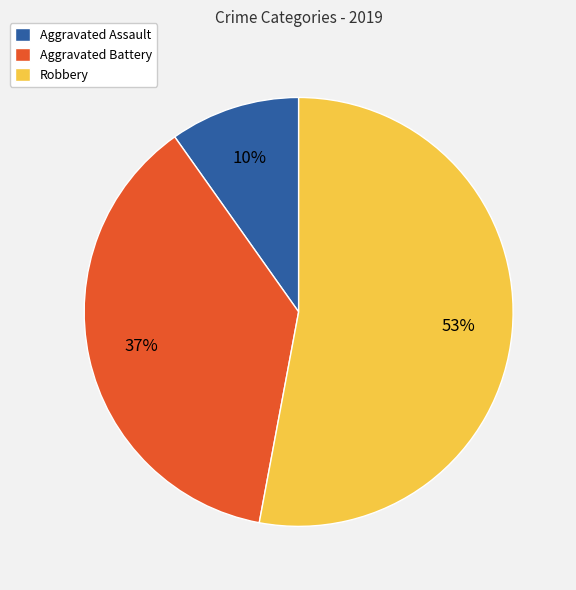

Rank the categories by value from lowest to highest.

Aggravated Assault, Aggravated Battery, Robbery